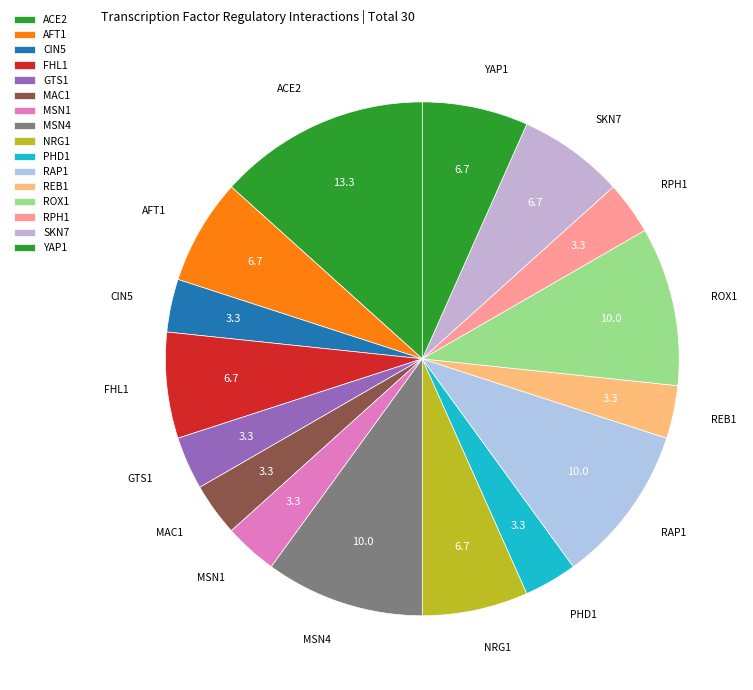

Count the number of slices in the pie.

16